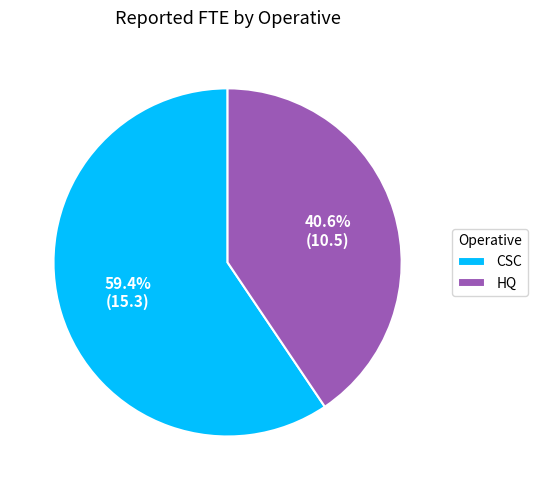

The CSC slice represents 68% of the pie. True or false?

False